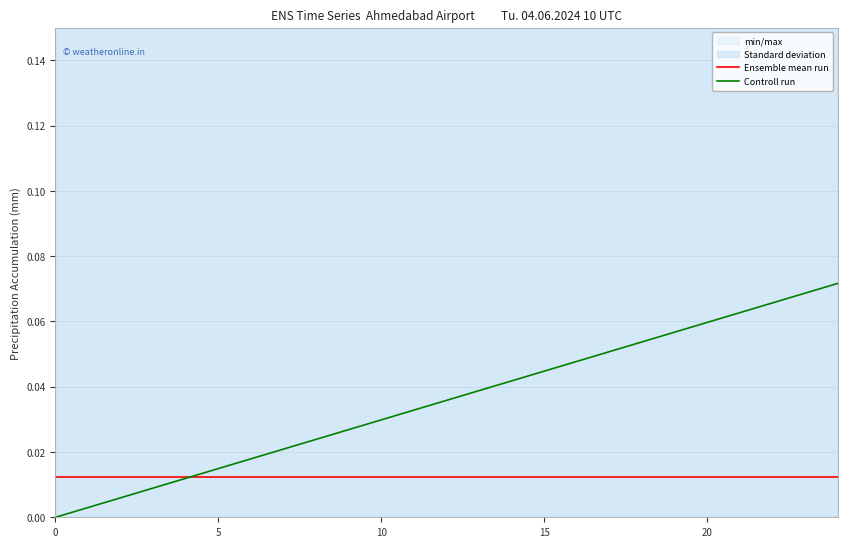

What is the total value across all series at 16?

0.1